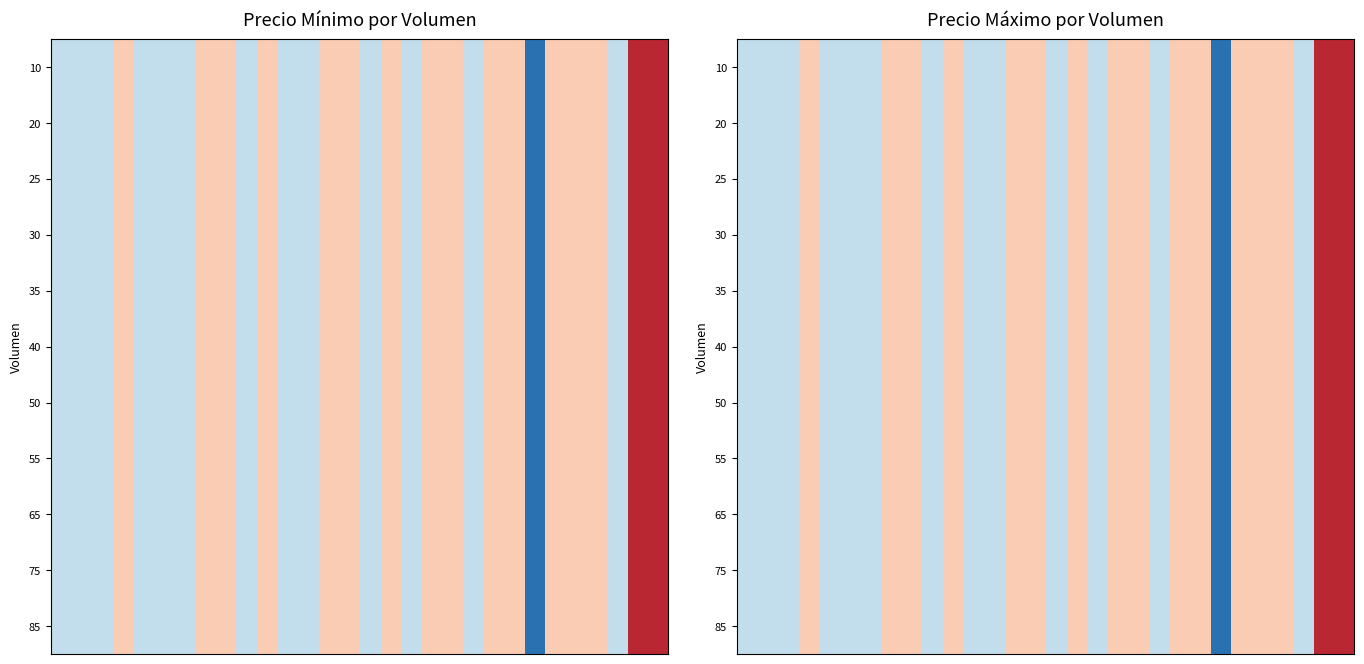

The row_10 series shows 4000 at 2. True or false?

True